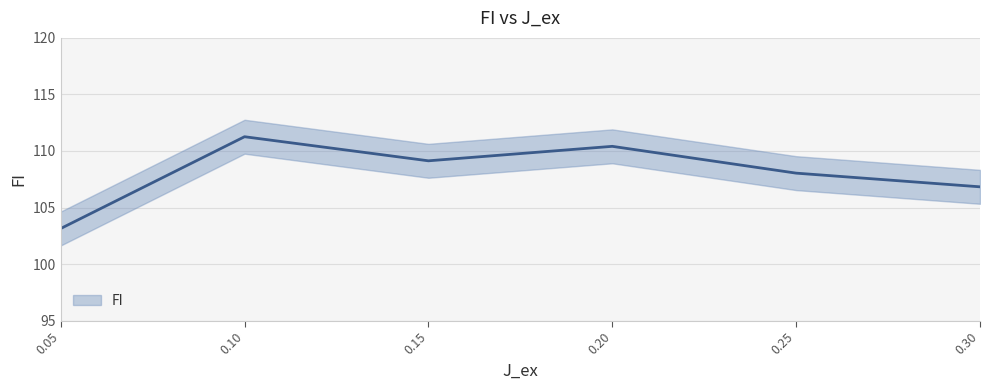

True or false: the data shows 55.5 at 0.05.

False